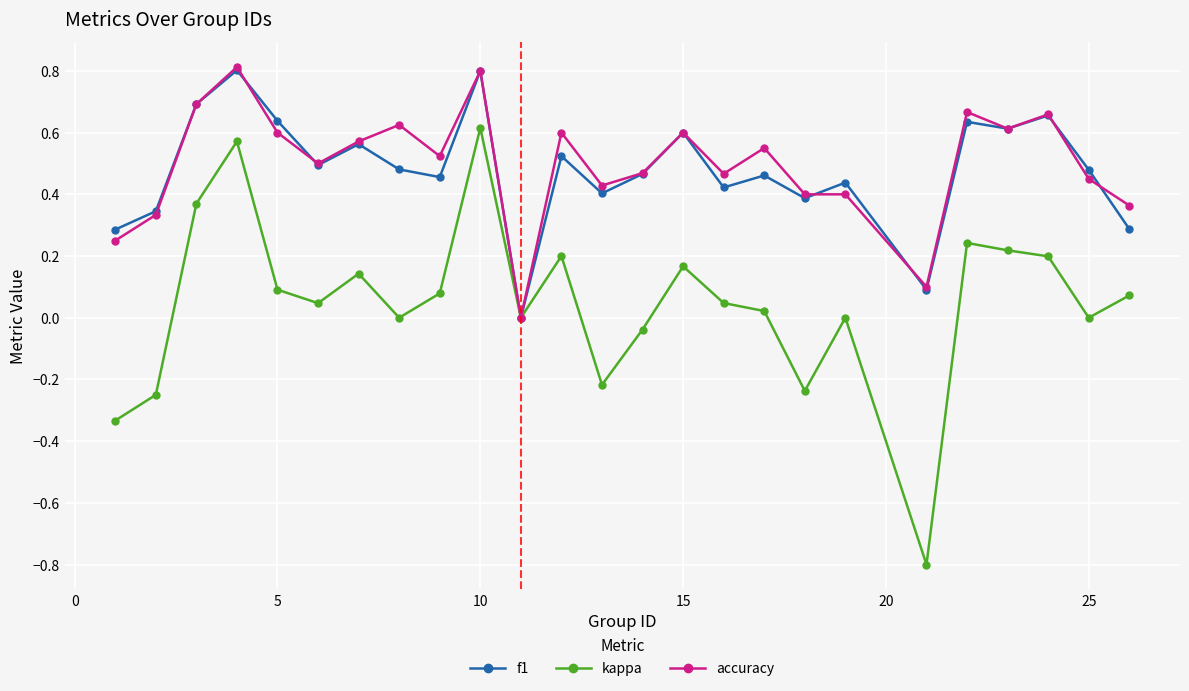

True or false: f1 has more than 2 interior local peaks.

True